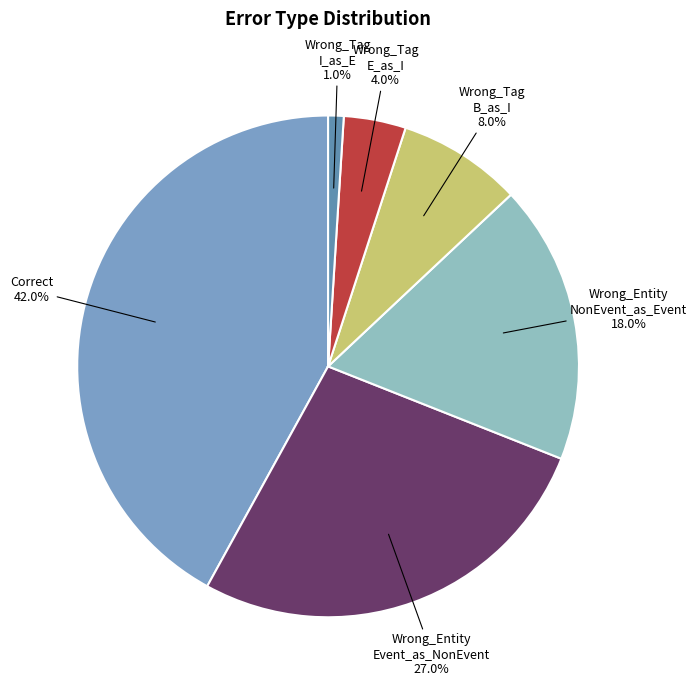

Count the number of slices in the pie.

6